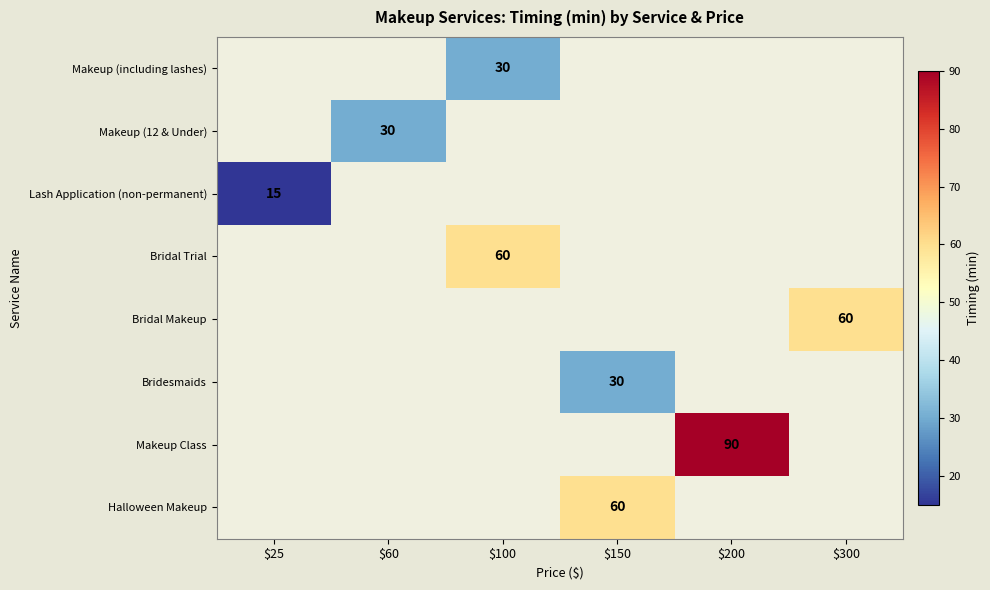

How many data points does each series have?

6